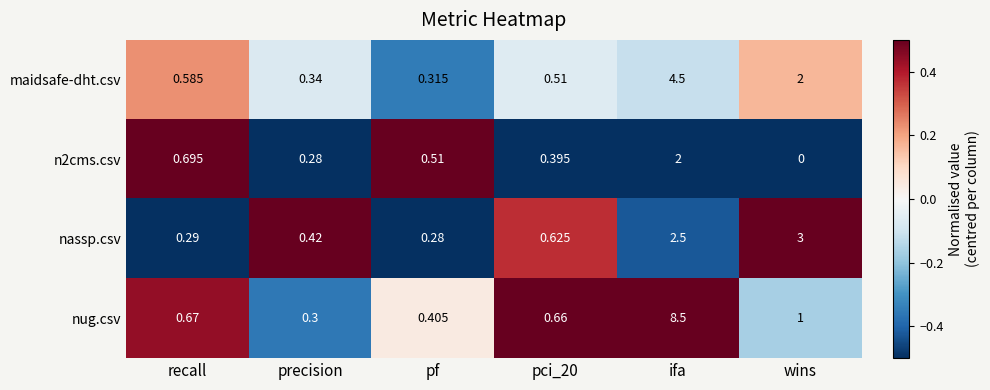

Count the number of data series in this chart.

4